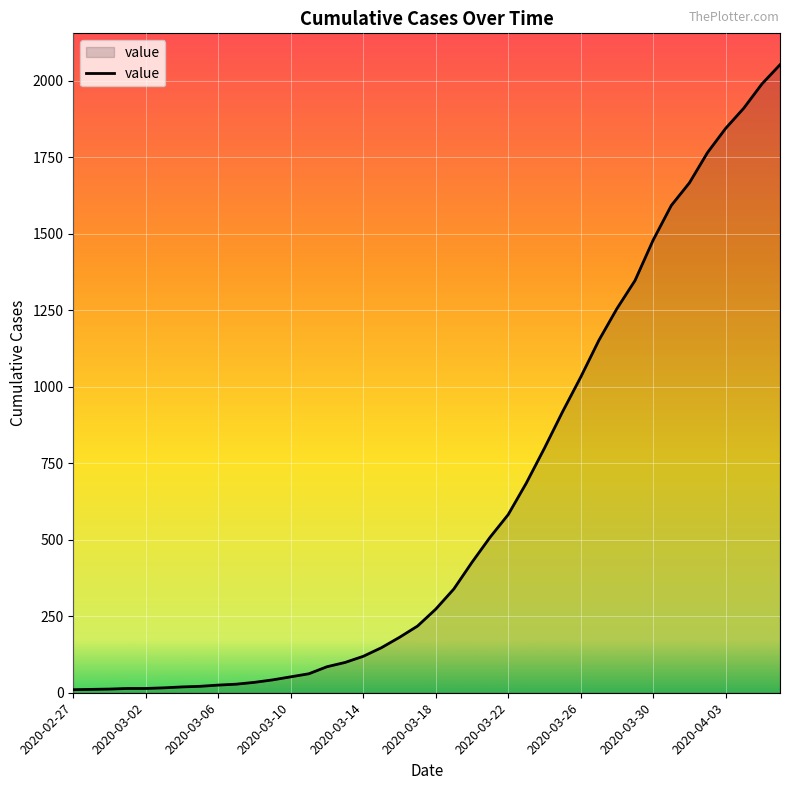

What is the difference between the maximum and minimum values?

2042